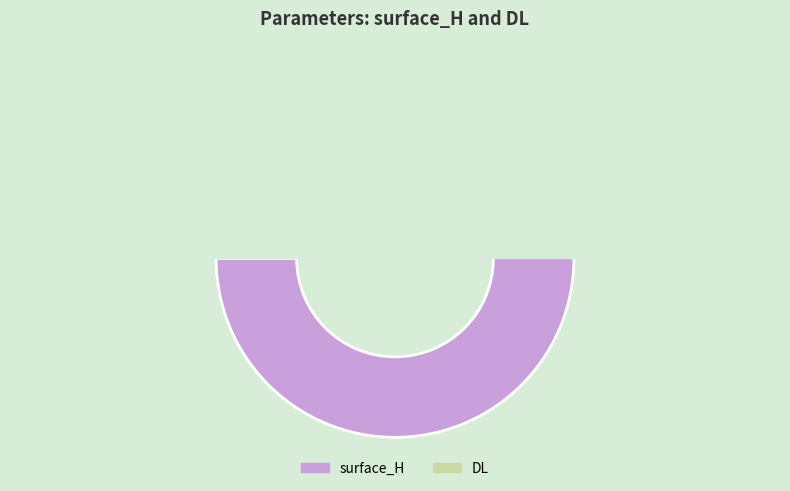

Between surface_H and DL, which is larger?

surface_H